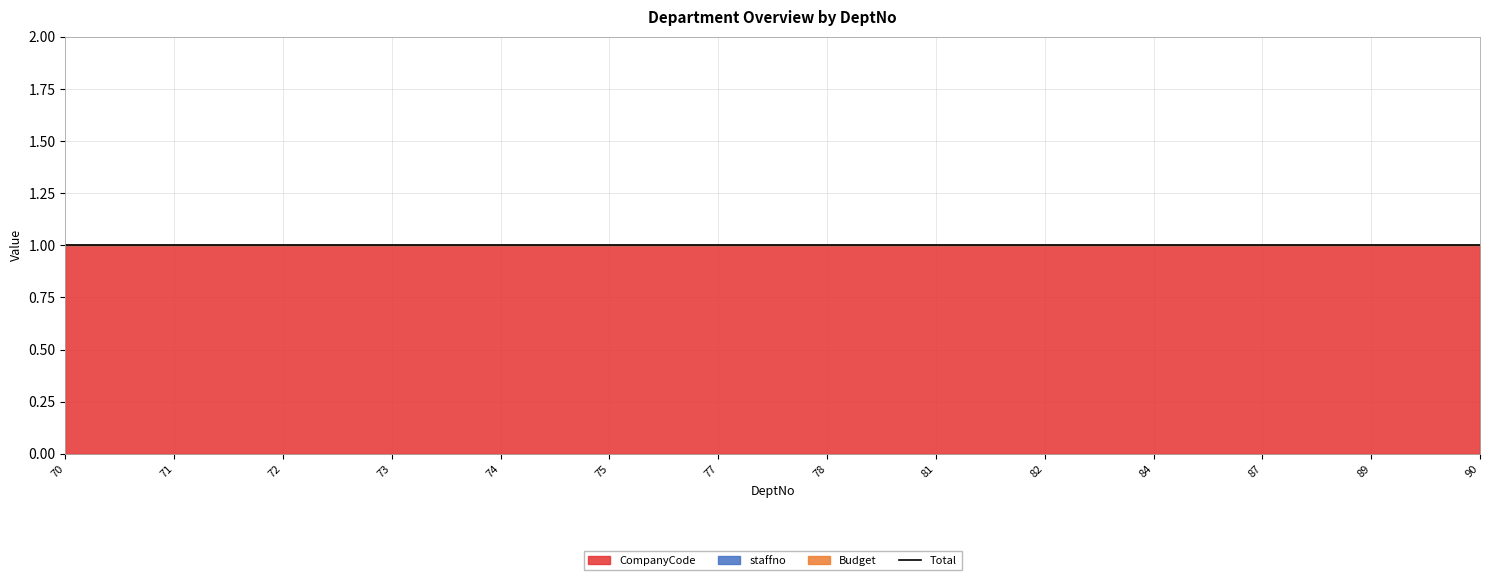

Where is staffno nearest to the value 0?

70